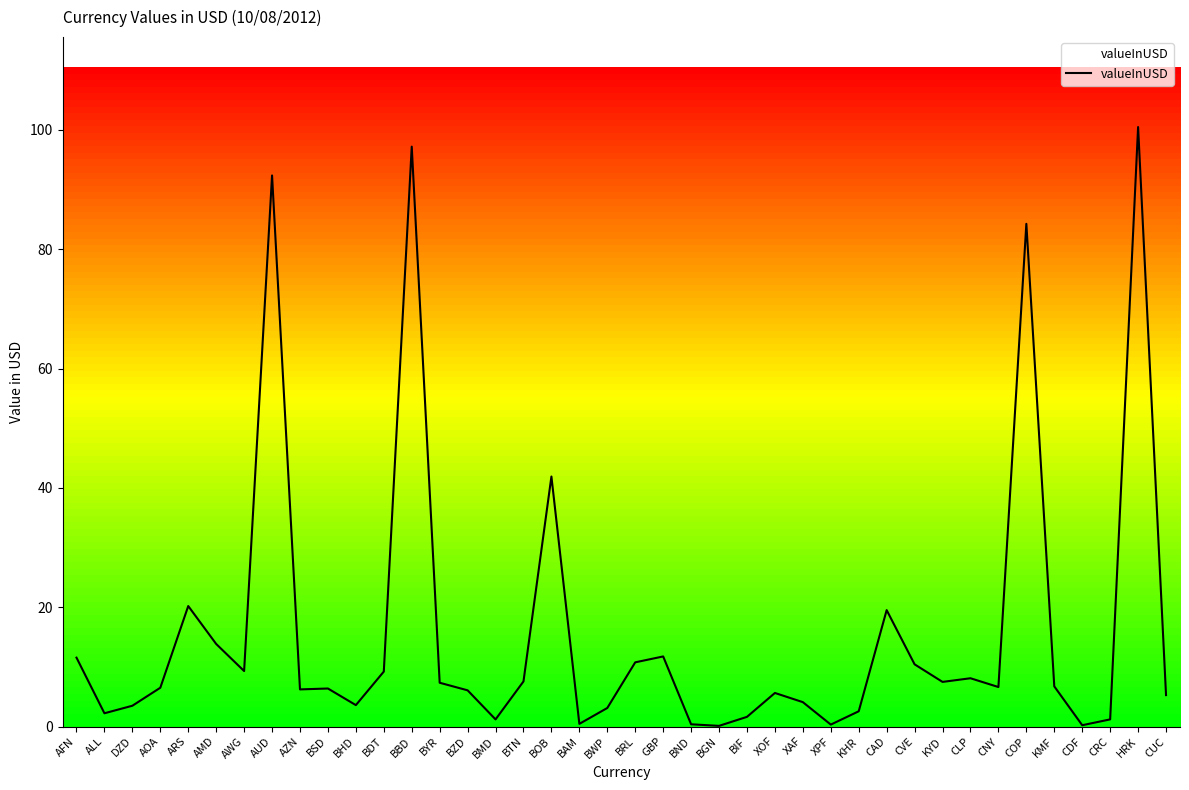

What is the greatest value displayed?

100.5